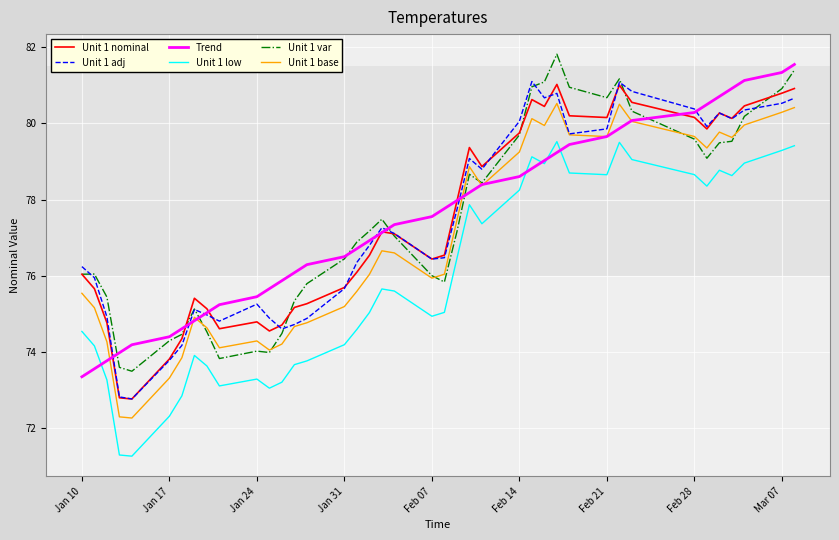

What is the maximum value for Trend?

81.5